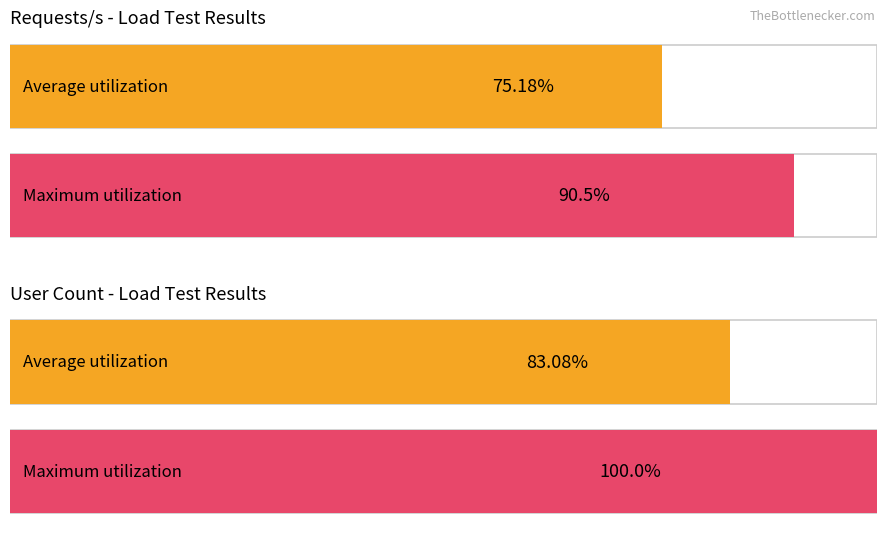

Is the value of User Count at 110 greater than the value of Requests/s at 170?

Yes